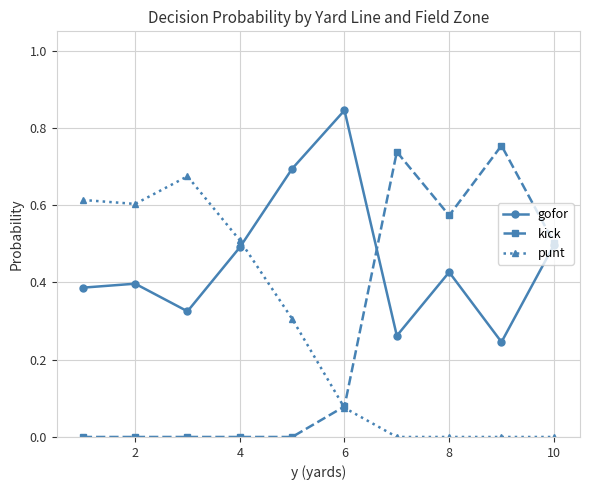

How many interior local valleys does the gofor series have?

3